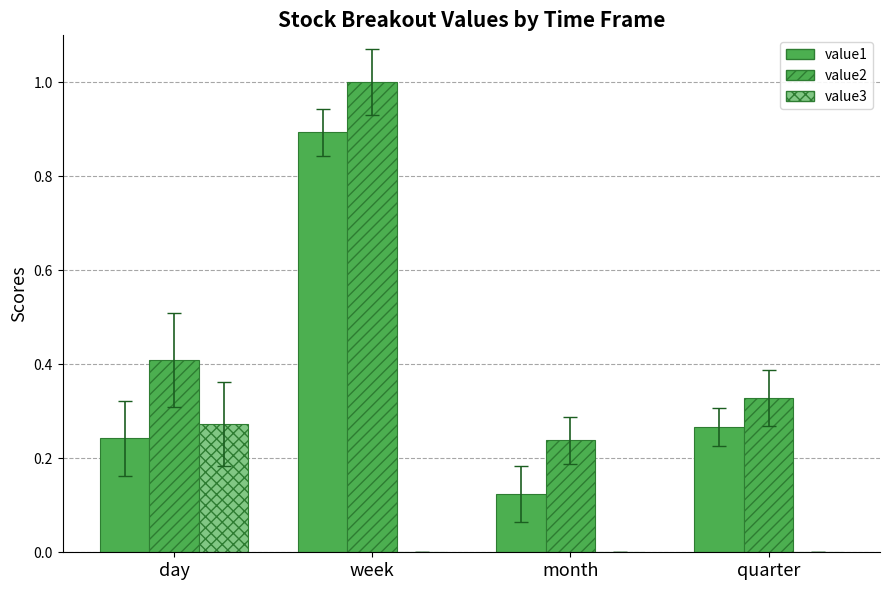

How many categories are shown in the chart?

4